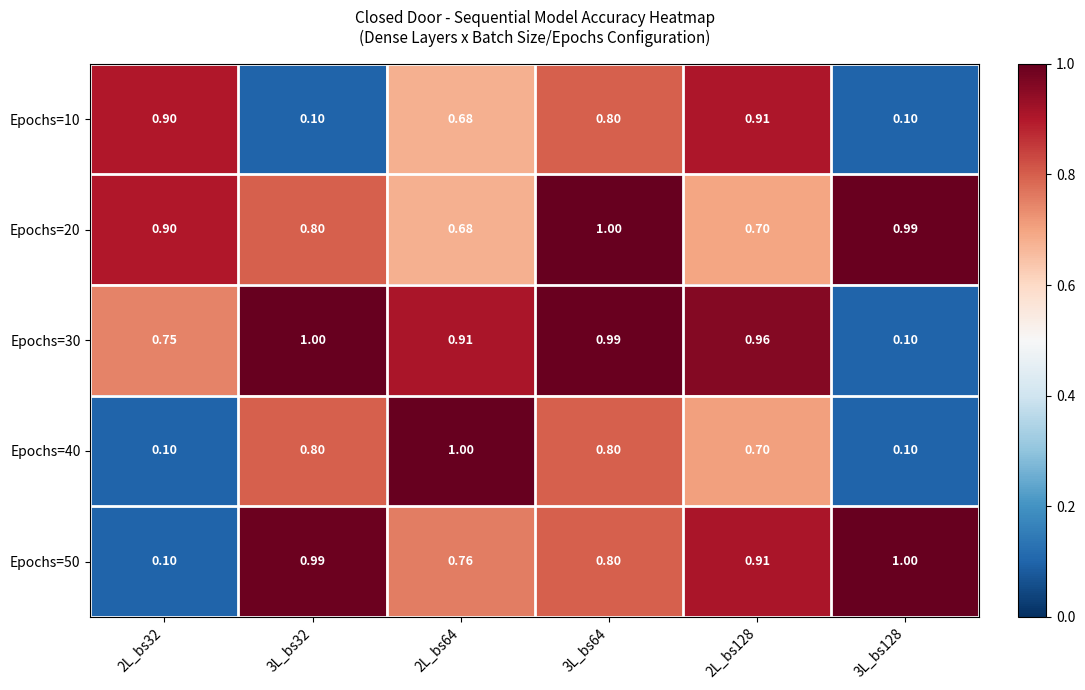

Is the value of Epochs=20 at 3L_bs128 greater than the value of Epochs=50 at 2L_bs64?

Yes